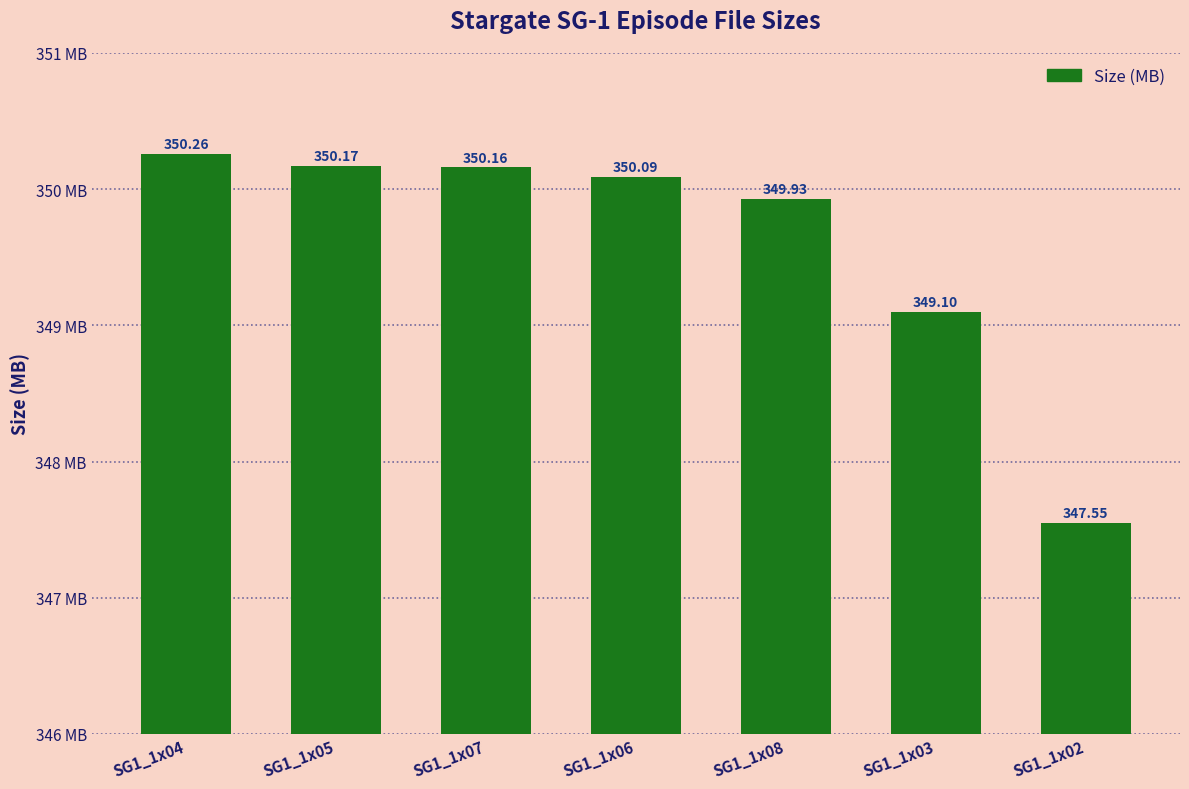

Rank the categories by value from highest to lowest.

SG1_1x04, SG1_1x05, SG1_1x07, SG1_1x06, SG1_1x08, SG1_1x03, SG1_1x02